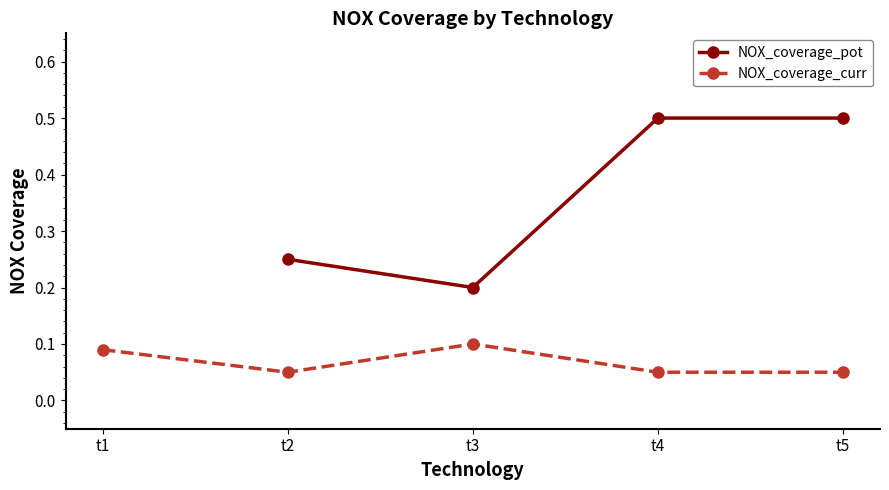

Rank the series by their average value, from highest to lowest.

NOX_coverage_pot, NOX_coverage_curr